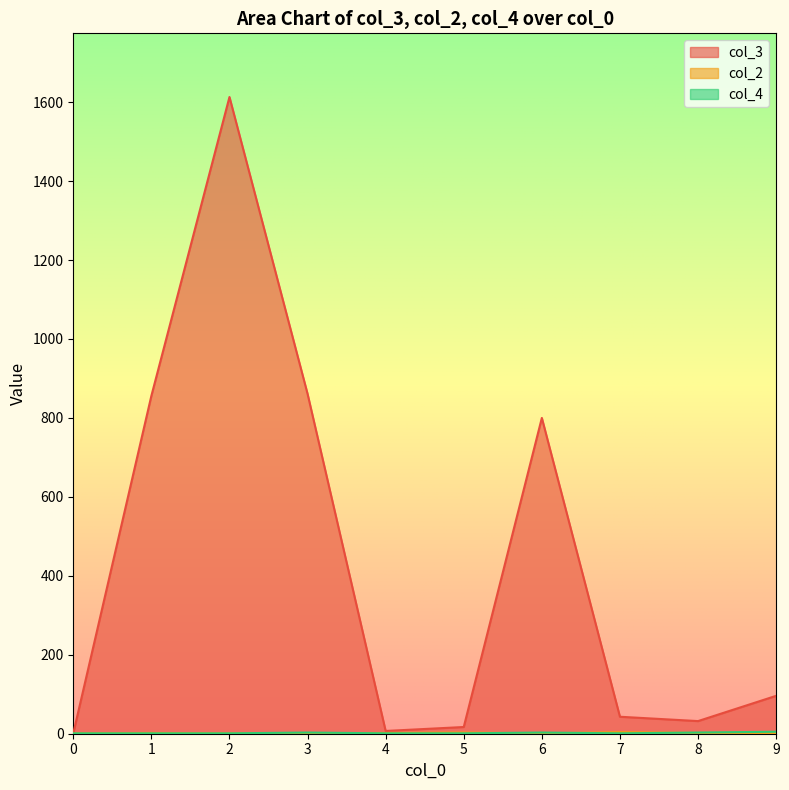

What is the value of the col_3 point at the 7th from the left?

800